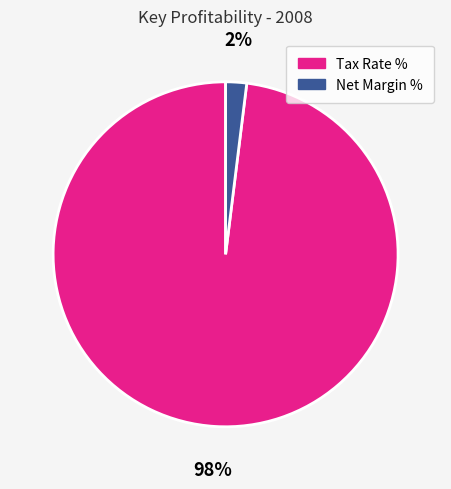

Do Tax Rate % and Net Margin % together represent more than half of the pie?

Yes